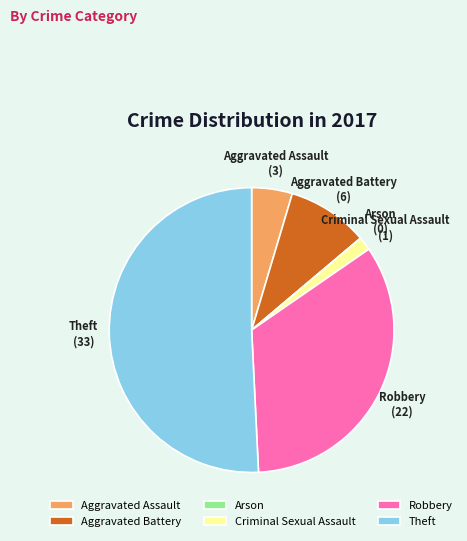

Do Criminal Sexual Assault and Aggravated Assault together represent more than half of the pie?

No